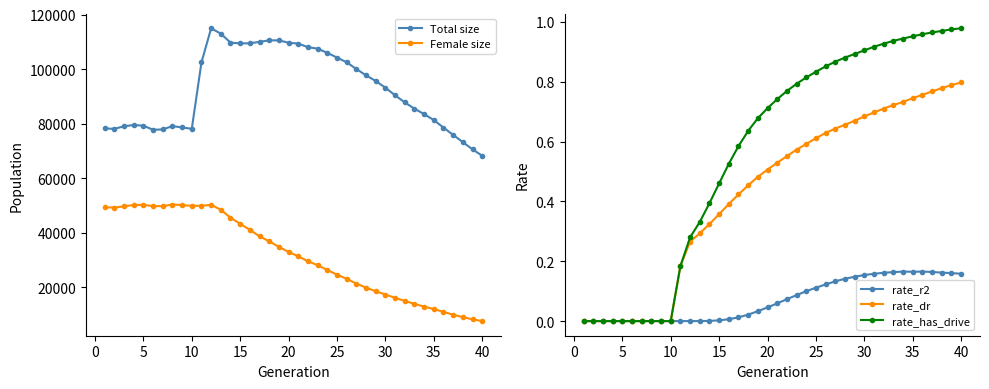

Reading left to right, transcribe all the data shown in this chart.

Total size: 78264.0	78096.0	79058.0	79511.0	79252.0	77774.0	77890.0	79110.0	78626.0	78117.0	102445.0	114963.0	112982.0	109720.0	109417.0	109474.0	109978.0	110557.0	110515.0	109674.0	109353.0	108031.0	107504.0	105970.0	104224.0	102498.0	100035.0	97729.0	95644.0	93191.0	90400.0	87828.0	85481.0	83520.0	81318.0	78564.0	75895.0	73236.0	70604.0	68246.0
Female size: 49354.0	49262.0	49692.0	50204.0	50258.0	49786.0	49770.0	50375.0	50150.0	49900.0	49919.0	50260.0	48470.0	45523.0	43315.0	41104.0	38707.0	36896.0	34832.0	33019.0	31381.0	29573.0	28152.0	26377.0	24679.0	23138.0	21394.0	19904.0	18591.0	17390.0	16158.0	15062.0	13955.0	12972.0	12056.0	11031.0	9990.0	9095.0	8292.0	7654.0
rate_r2: 0.0	0.0	0.0	0.0	0.0	0.0	0.0	0.0	0.0	0.0	0.0	0.0	0.0	0.0	0.0	0.0	0.0	0.0	0.0	0.0	0.1	0.1	0.1	0.1	0.1	0.1	0.1	0.1	0.1	0.2	0.2	0.2	0.2	0.2	0.2	0.2	0.2	0.2	0.2	0.2
rate_dr: 0.0	0.0	0.0	0.0	0.0	0.0	0.0	0.0	0.0	0.0	0.2	0.3	0.3	0.3	0.4	0.4	0.4	0.5	0.5	0.5	0.5	0.6	0.6	0.6	0.6	0.6	0.6	0.7	0.7	0.7	0.7	0.7	0.7	0.7	0.7	0.8	0.8	0.8	0.8	0.8
rate_has_drive: 0.0	0.0	0.0	0.0	0.0	0.0	0.0	0.0	0.0	0.0	0.2	0.3	0.3	0.4	0.5	0.5	0.6	0.6	0.7	0.7	0.7	0.8	0.8	0.8	0.8	0.9	0.9	0.9	0.9	0.9	0.9	0.9	0.9	0.9	1.0	1.0	1.0	1.0	1.0	1.0